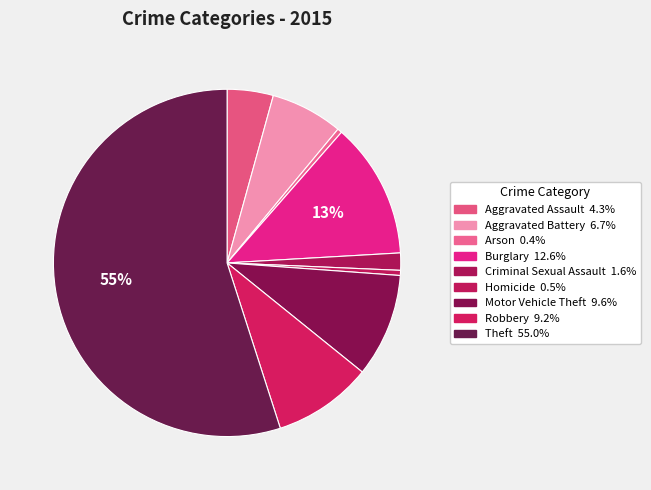

To the nearest percent, what portion does Theft represent?

55%